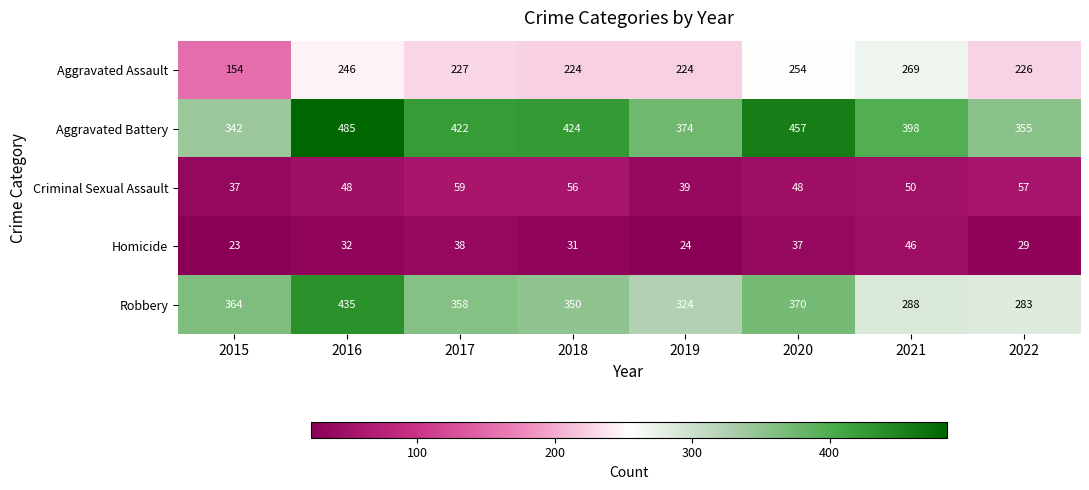

Where does the Aggravated Assault series first go above 227?

2016